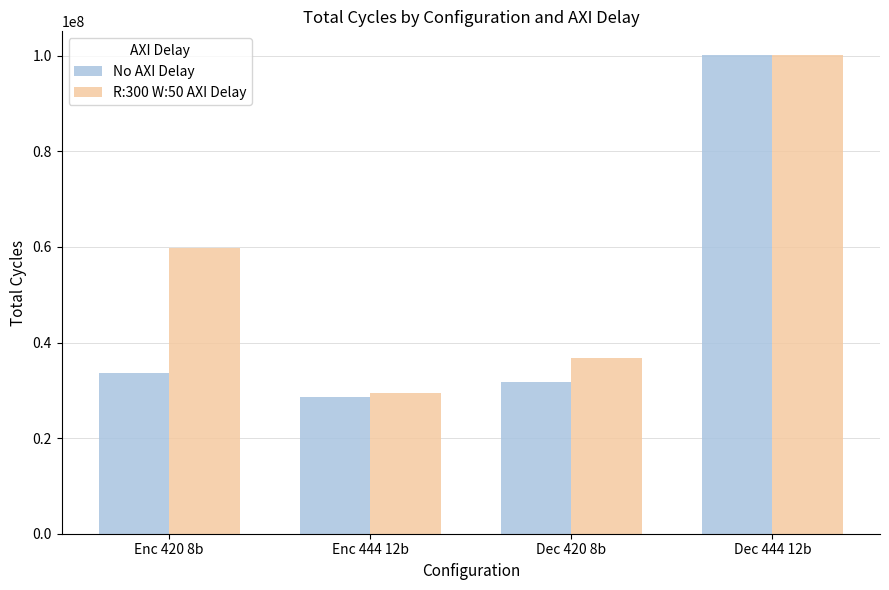

How many distinct data groups are displayed?

2